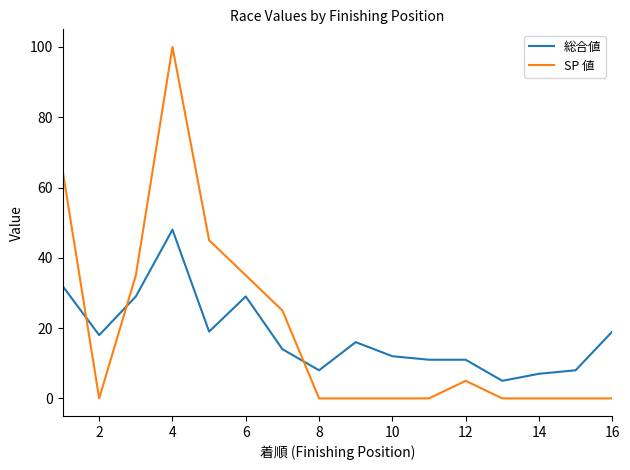

Which series has the largest range (max minus min)?

SP 値